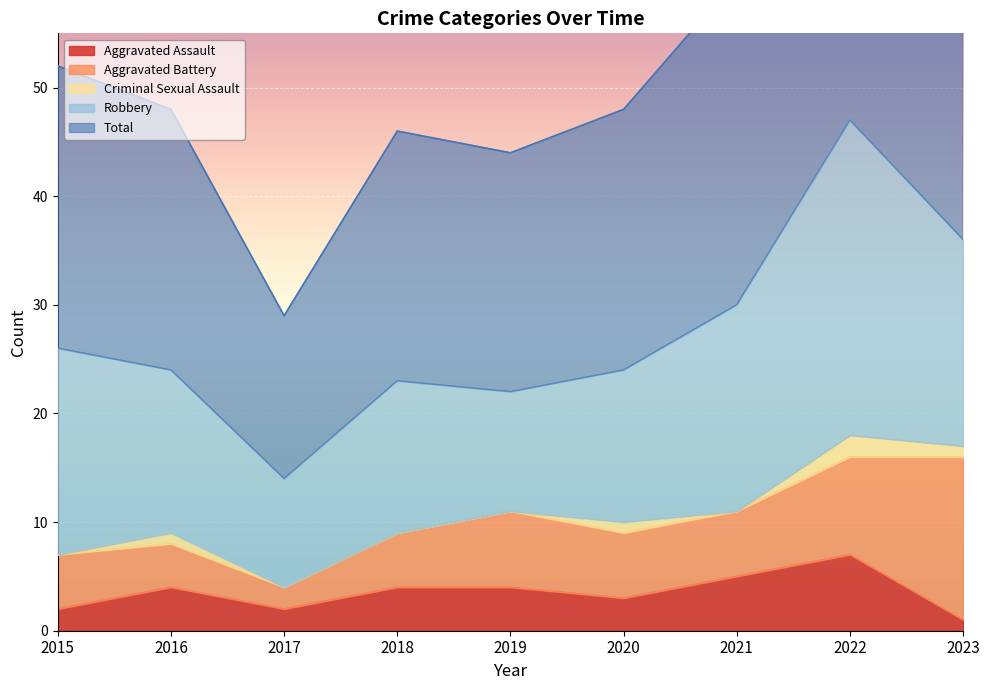

The value of Total at 2021 is 46. True or false?

False